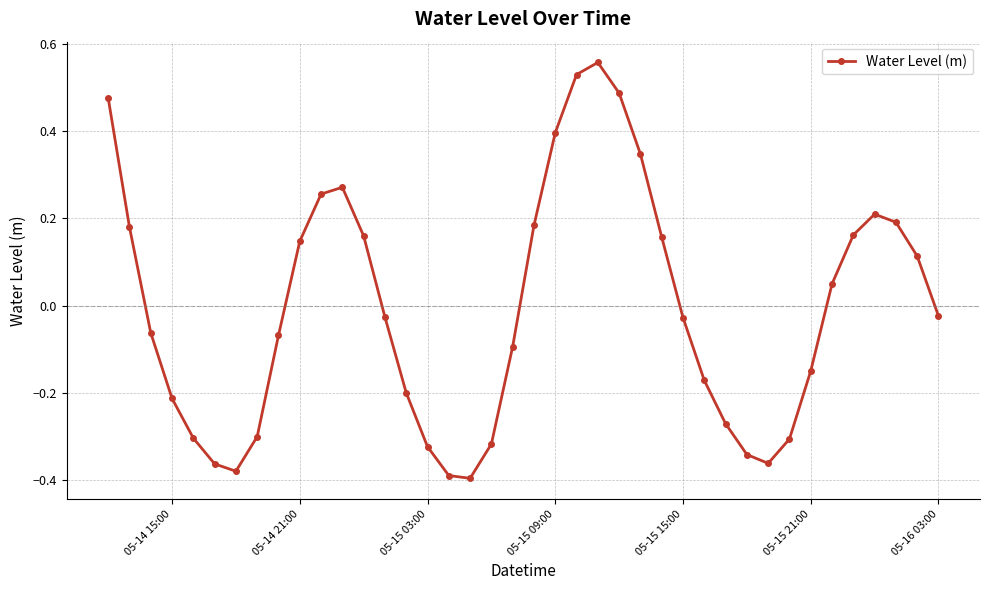

How many points are lower than both their immediate neighbors (excluding endpoints)?

3